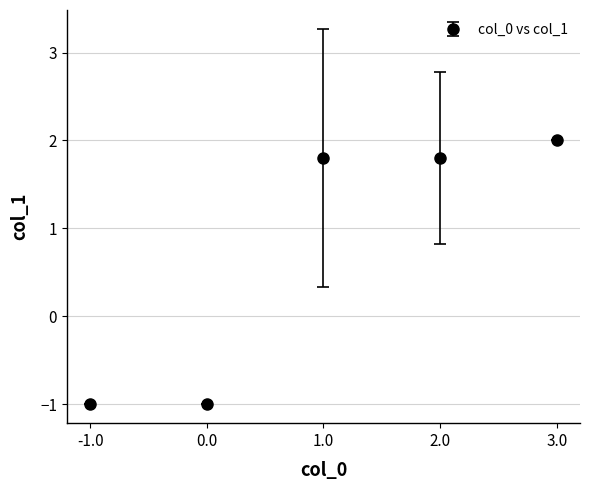

What is the minimum value shown in the chart?

-1.0